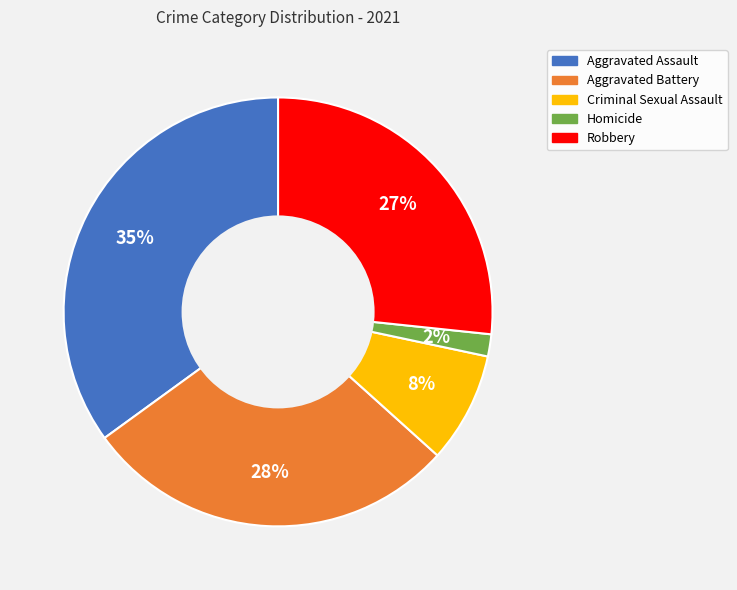

Which category has the biggest portion of the pie?

Aggravated Assault